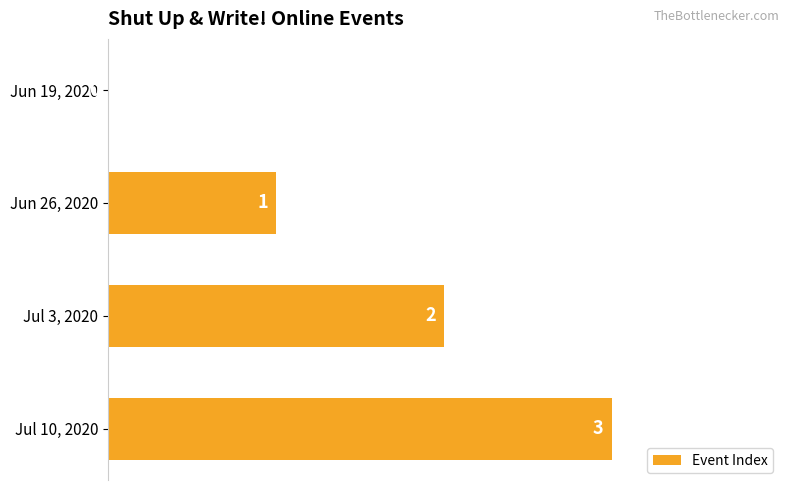

At which label is the value closest to 1?

Jun 26, 2020